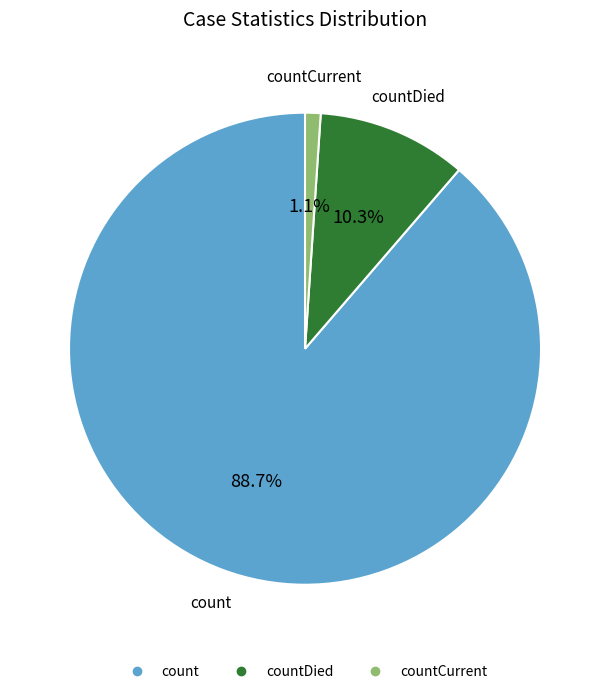

Is there any slice that represents more than half of the pie?

Yes